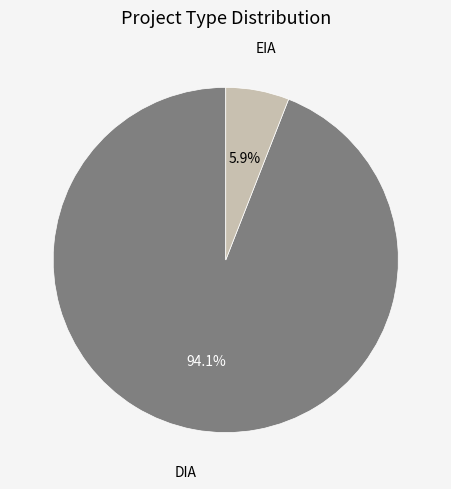

Does any single category account for the majority?

Yes